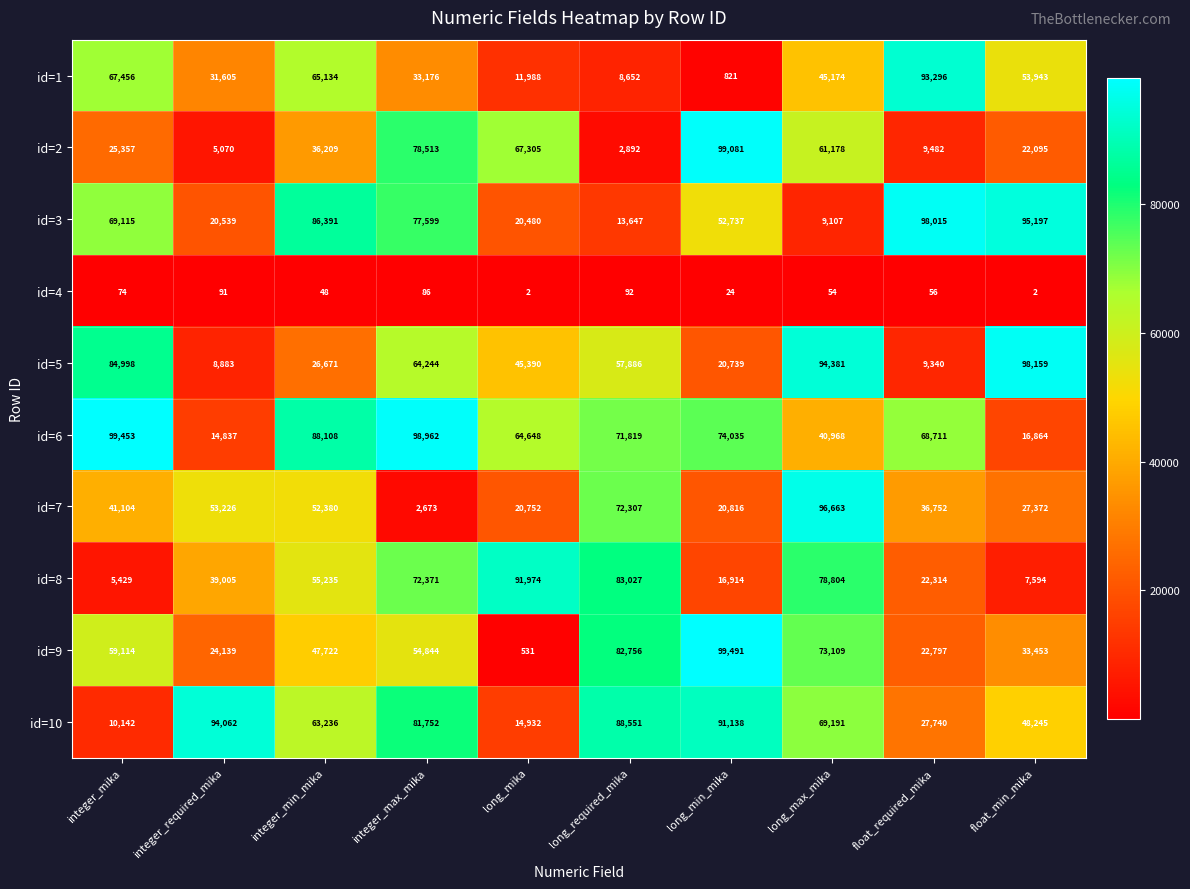

What is the spread (max minus min) of values at long_required_mika?

88459